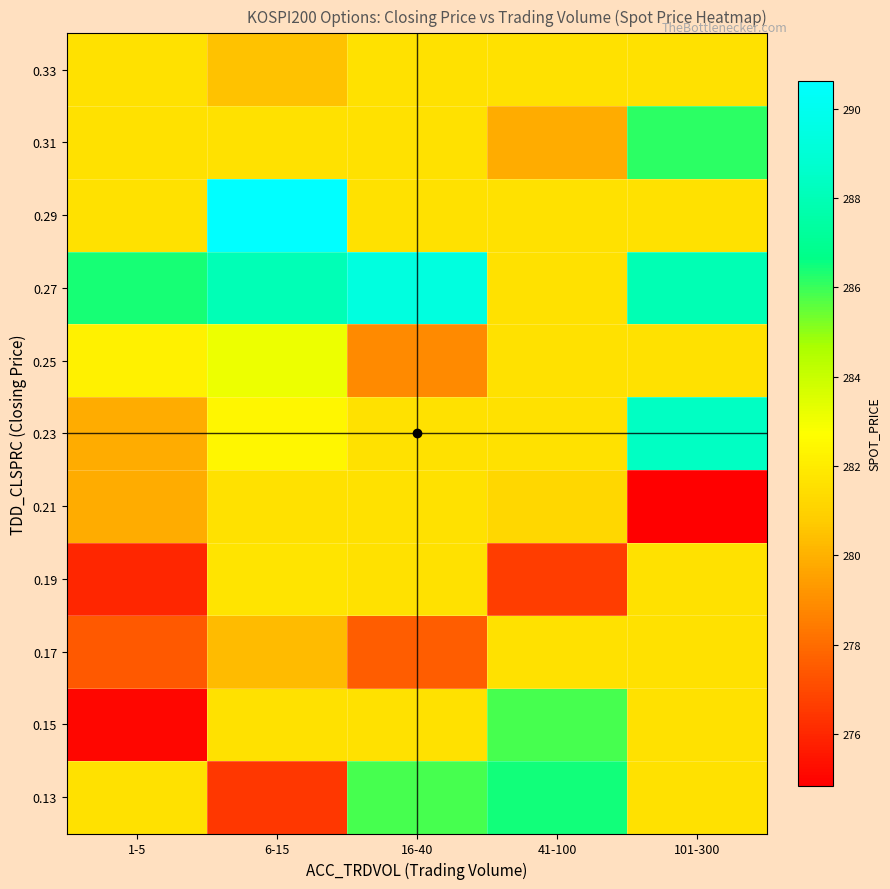

Which series changed the most between 1-5 and 101-300?

0.23